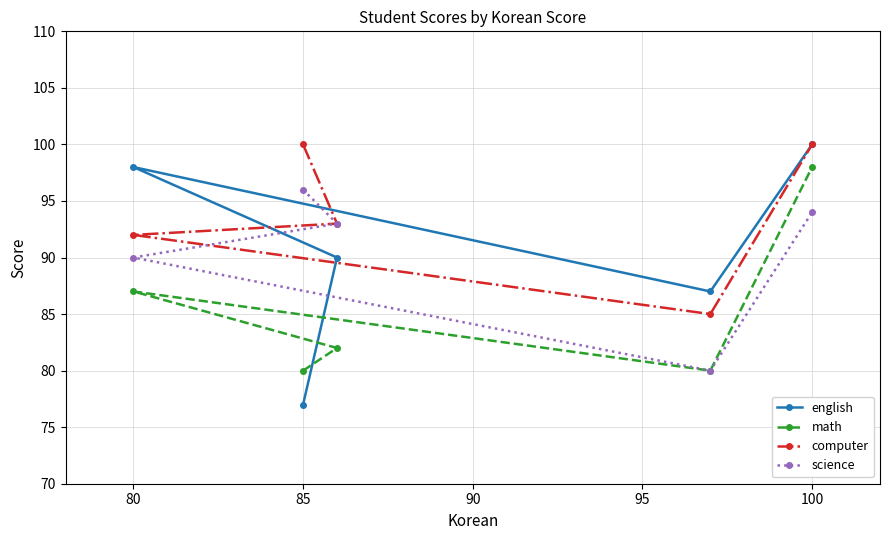

Is it true that math equals 87 at 80?

True